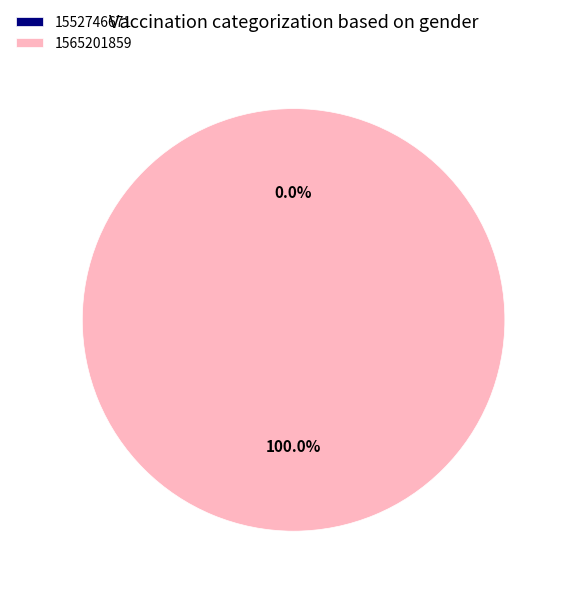

Rank the categories by value from highest to lowest.

1565201859, 1552746671